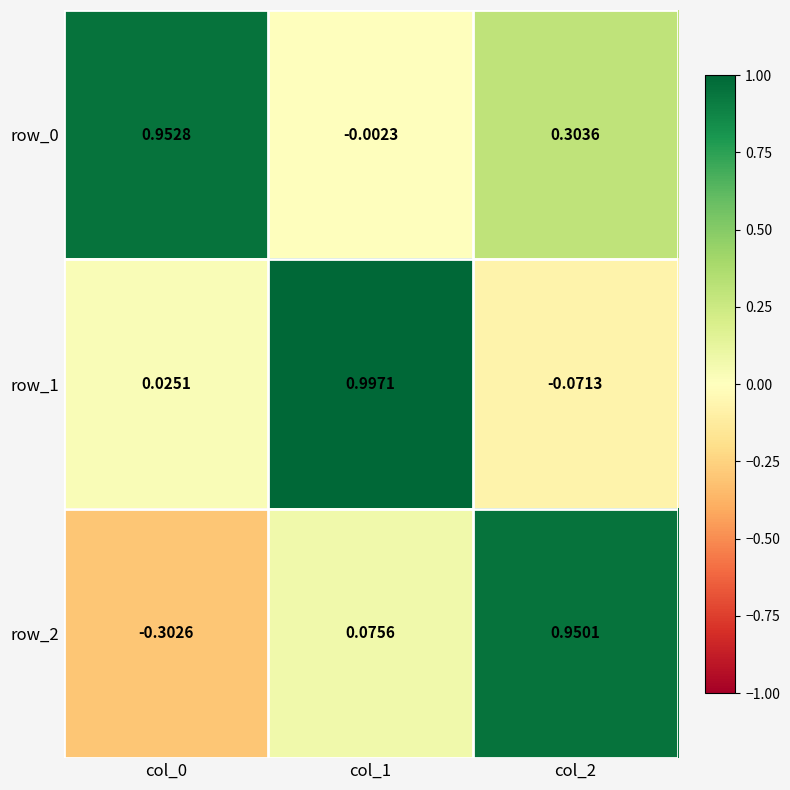

How many positive values does the row_0 series have?

2